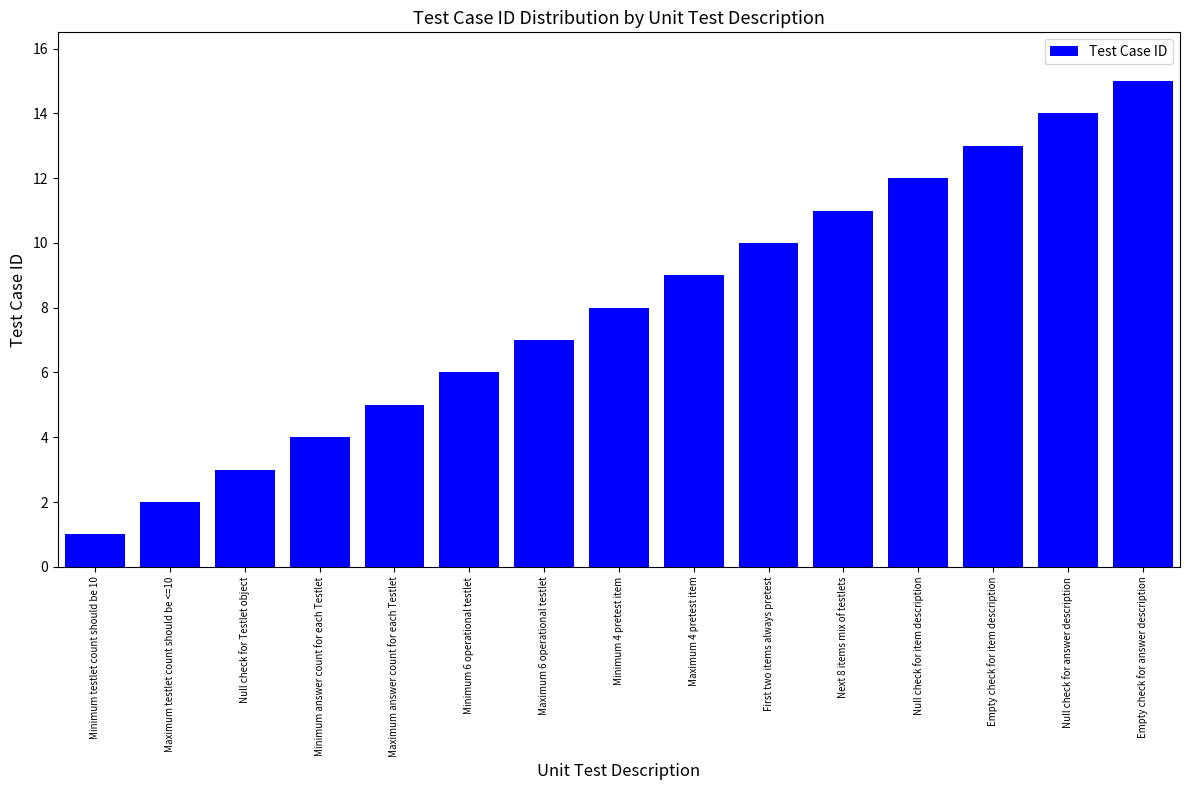

What is the value of the 11th bar from the left?

11